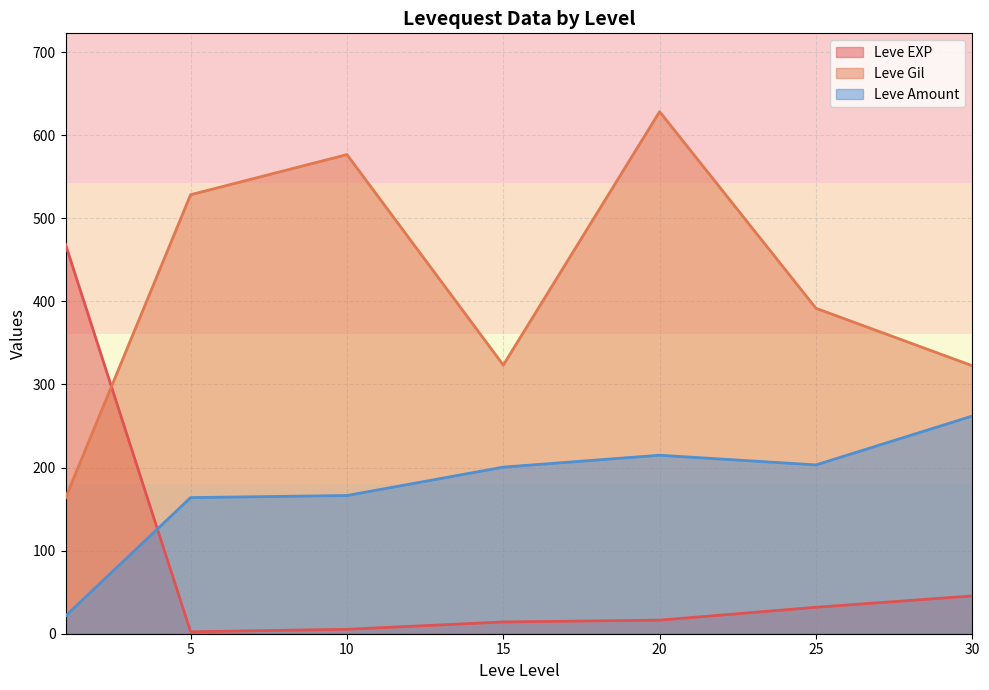

Does the chart display data point markers on the line(s)?

No